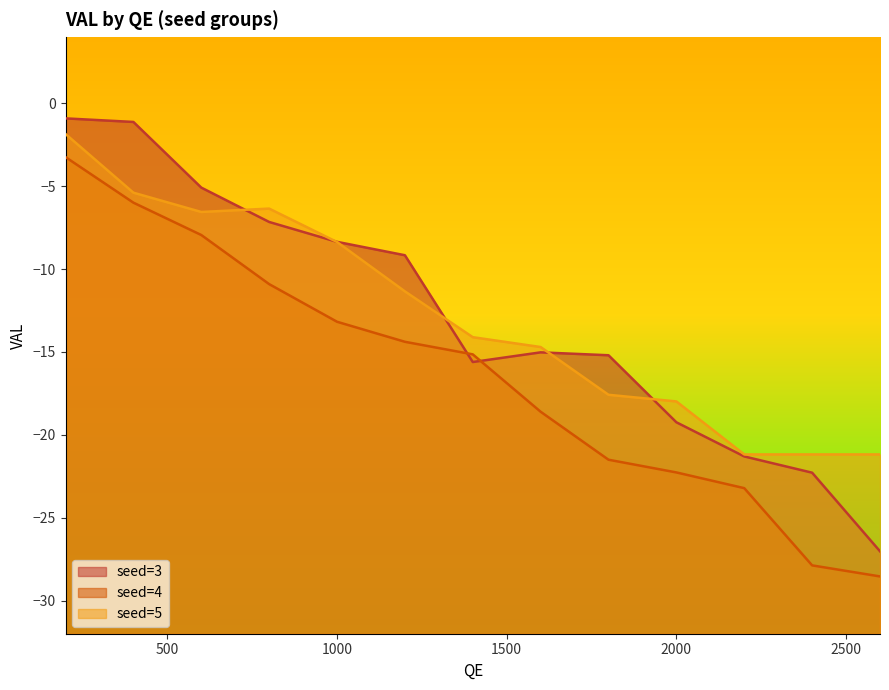

At which category is the sum across all series the highest?

200